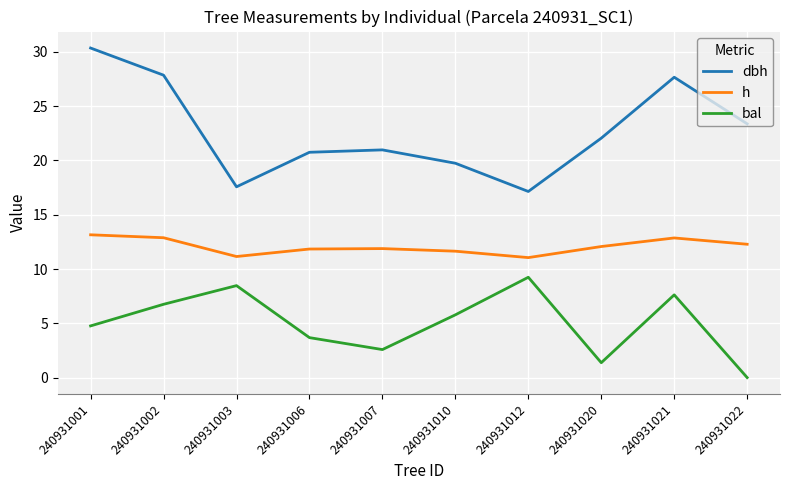

Where is the first local maximum for bal?

240931003